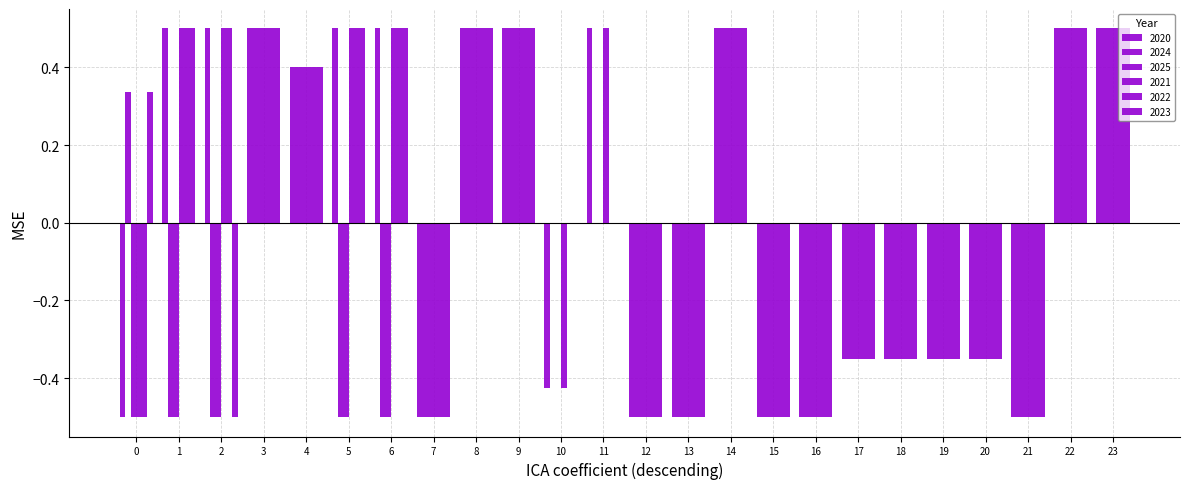

What is the greatest value displayed?

0.5